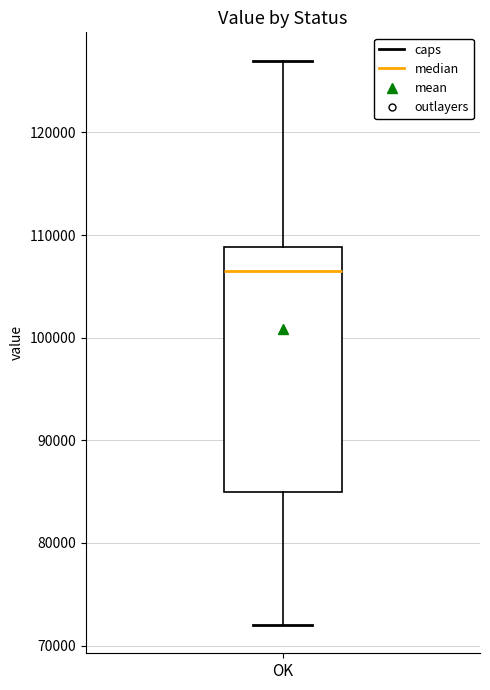

Transcribe this box plot: give where the median line is, the range the box spans, and where the two whiskers end, as read against the y-axis. The values are not printed on the chart, so give them approximately, as read against the axis.

median 107000, box 85000 to 109000, whiskers 72000 to 127000